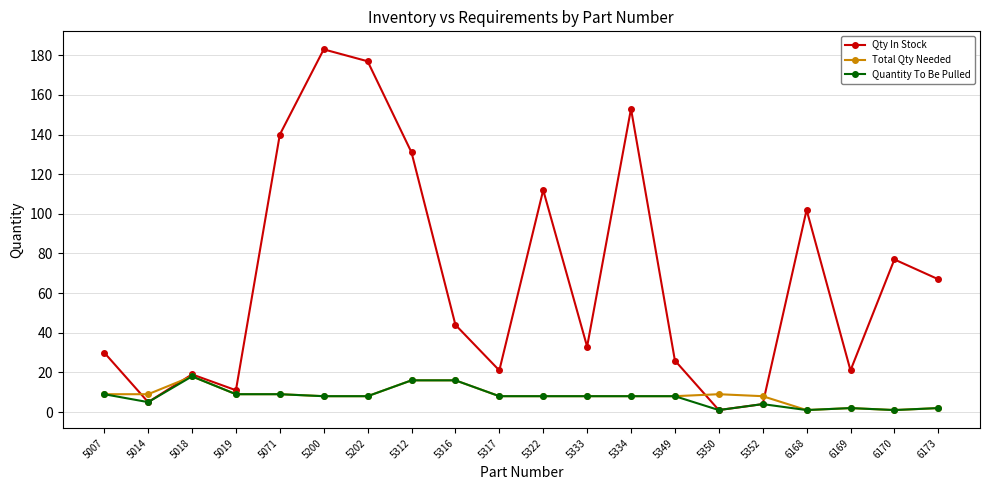

Is the value of Total Qty Needed at 5333 greater than the value of Quantity To Be Pulled at 6168?

Yes